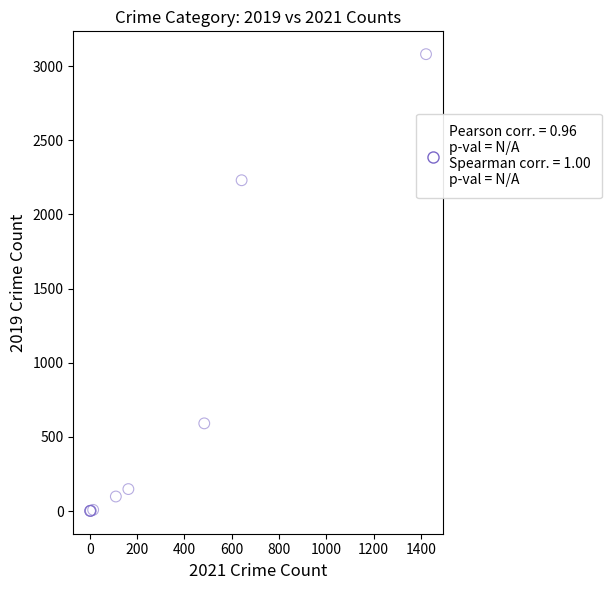

What Y value in the scatter plot is closest to 1540?

2230